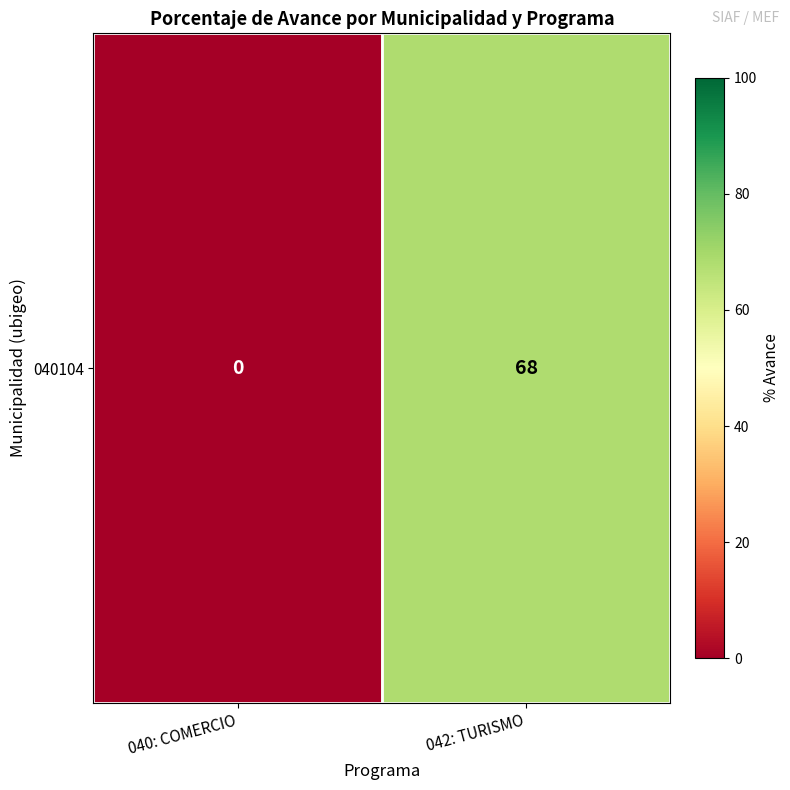

Is it true that the value at 040: COMERCIO is 0?

True